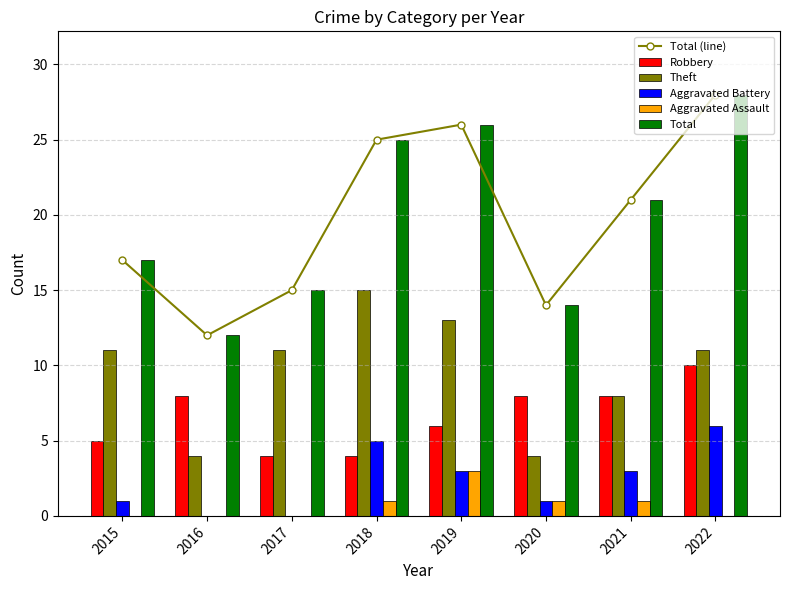

Does the chart contain stacked bars?

No